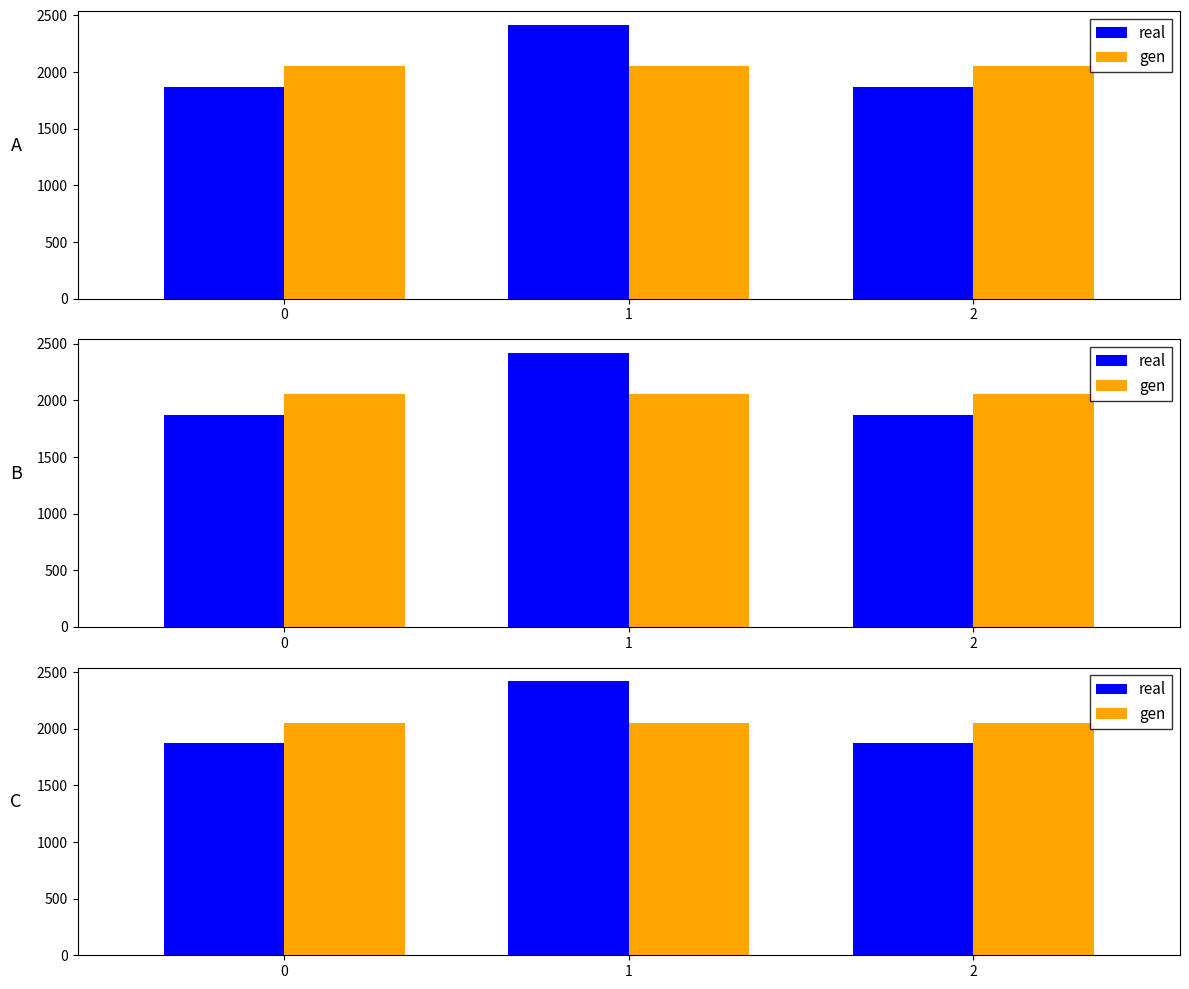

What are all the series names shown in the legend?

real, gen